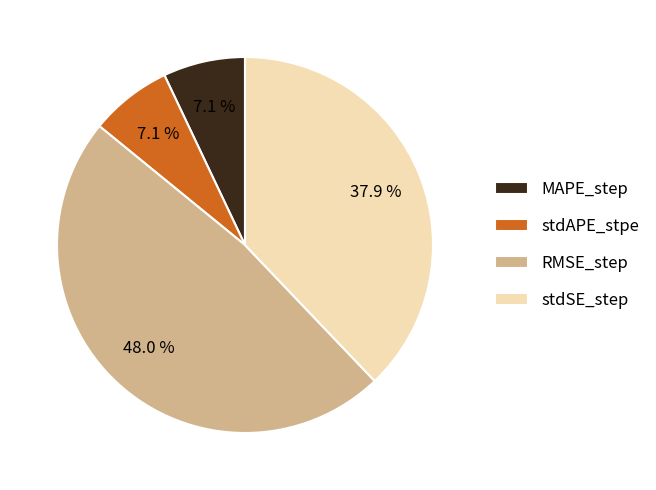

Which slice is the largest?

RMSE_step